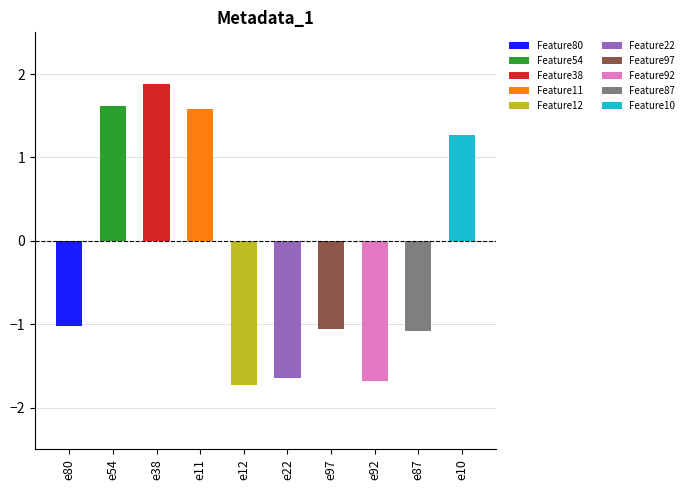

What is the greatest value displayed?

1.9